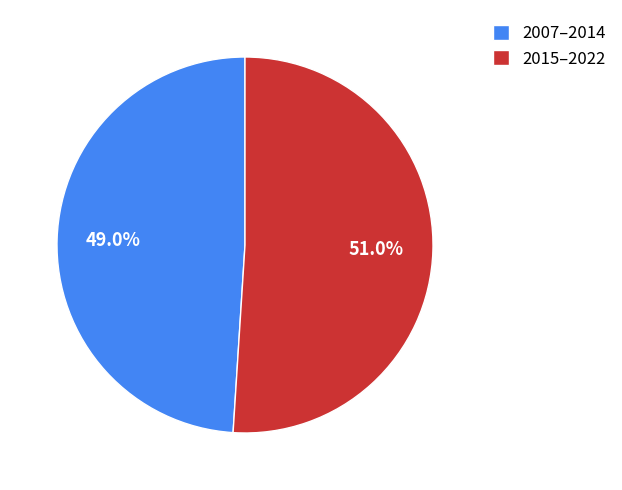

What is the ratio of the value at 2015–2022 to the value at 2007–2014?

1.0